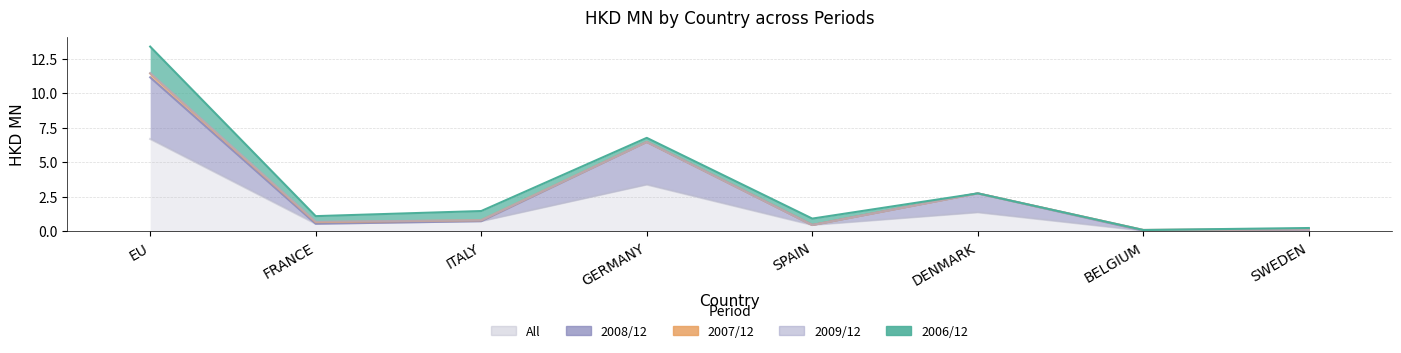

What is the maximum value shown in the chart?

6.7